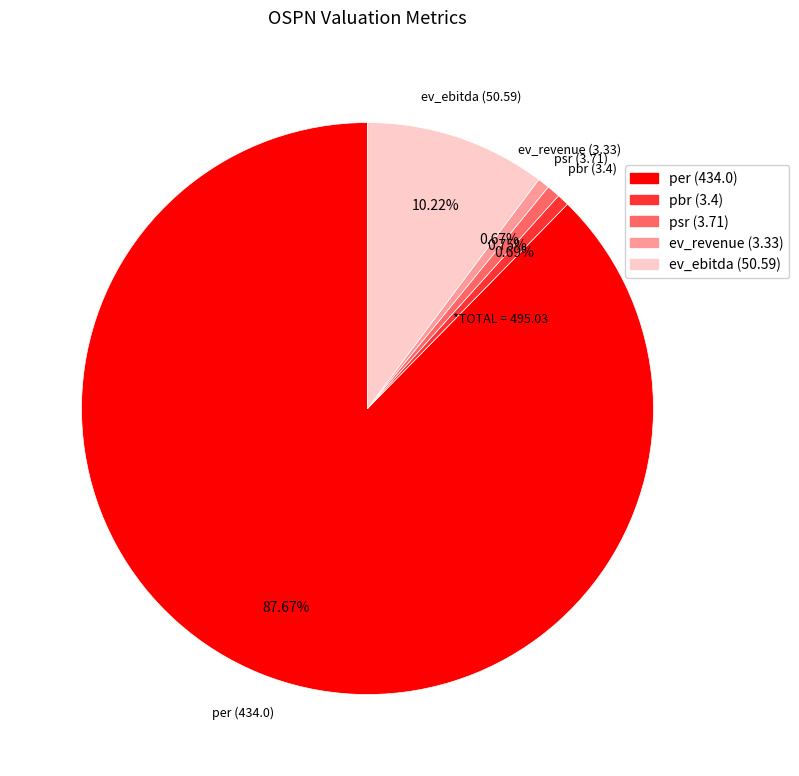

What is the largest slice in the pie chart?

per